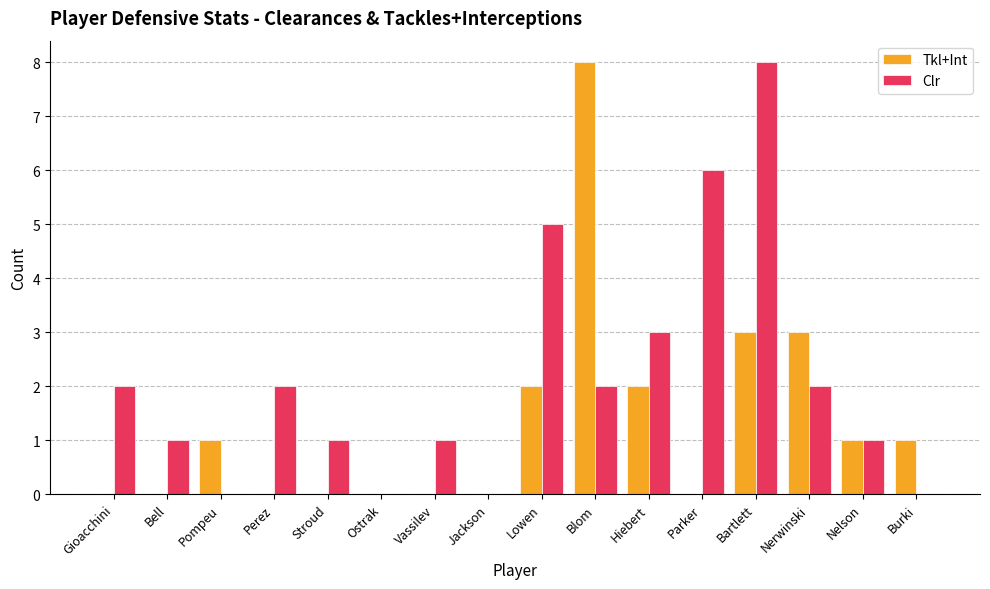

Reading left to right, list all the values displayed in this chart.

Tkl+Int: Gioacchini=0	Bell=0	Pompeu=1	Perez=0	Stroud=0	Ostrak=0	Vassilev=0	Jackson=0	Lowen=2	Blom=8	Hiebert=2	Parker=0	Bartlett=3	Nerwinski=3	Nelson=1	Burki=1
Clr: Gioacchini=2	Bell=1	Pompeu=0	Perez=2	Stroud=1	Ostrak=0	Vassilev=1	Jackson=0	Lowen=5	Blom=2	Hiebert=3	Parker=6	Bartlett=8	Nerwinski=2	Nelson=1	Burki=0